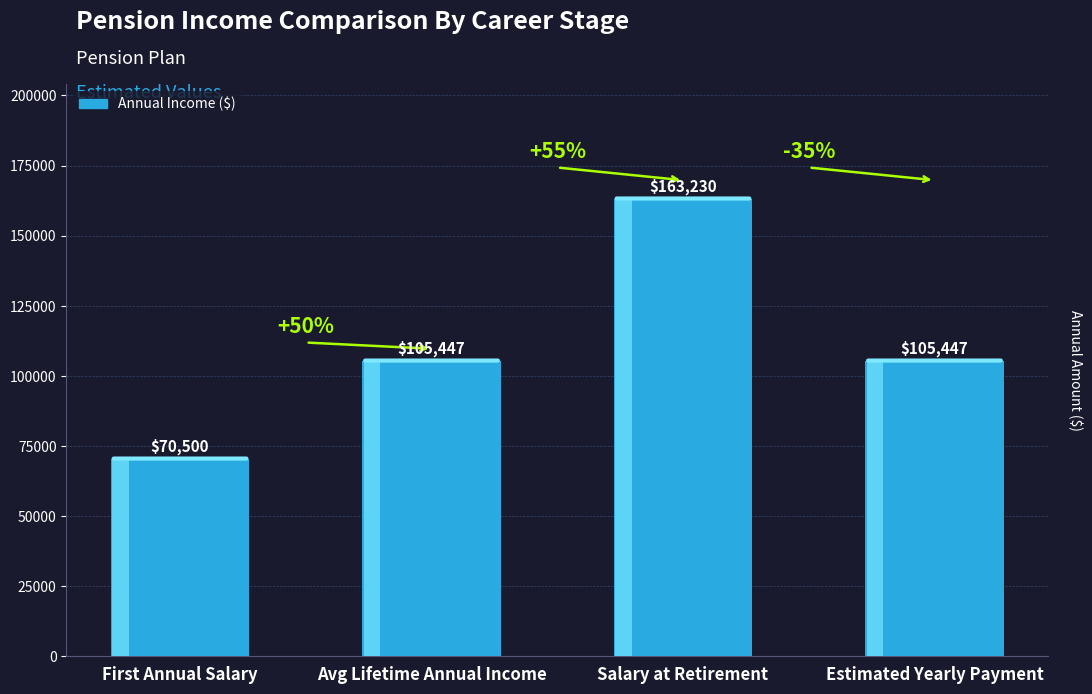

Approximately how many times larger is the value at Salary at Retirement compared to Estimated Yearly Payment?

1.5